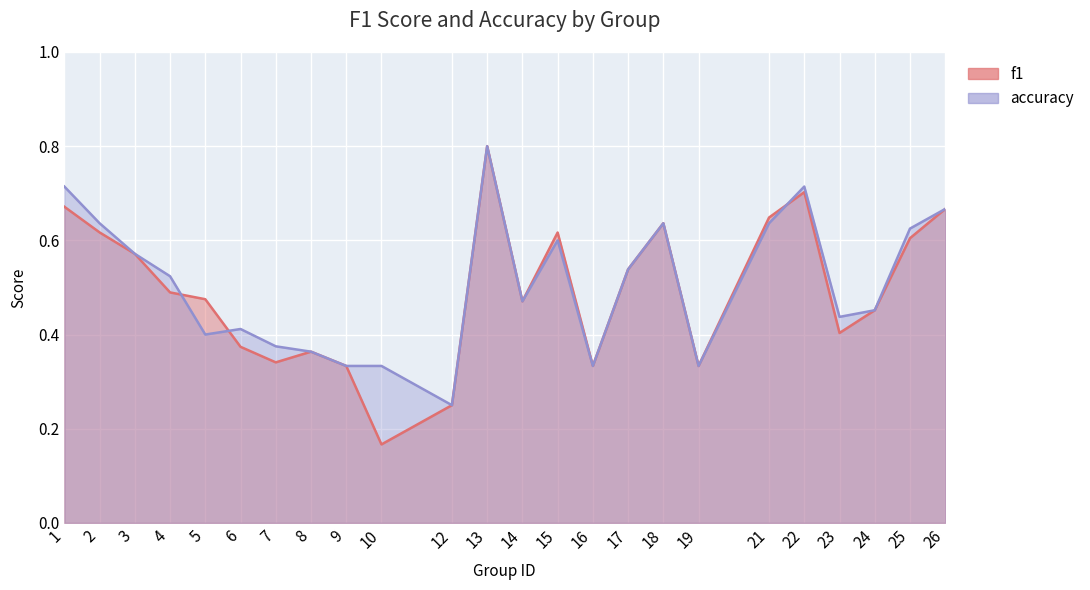

What is the difference between the accuracy values at 4 and 15?

0.1